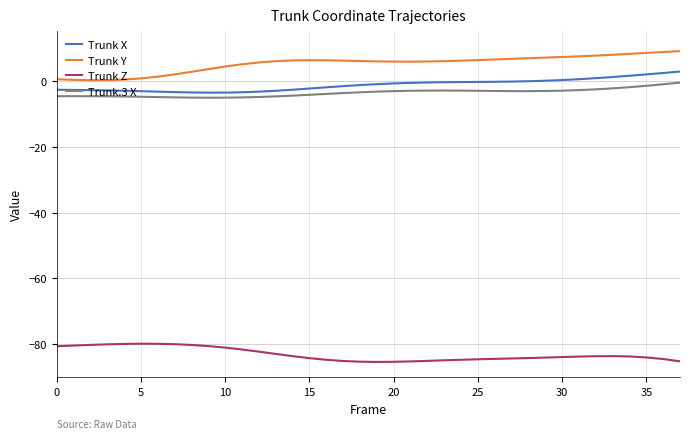

What is the smallest value displayed?

-85.3